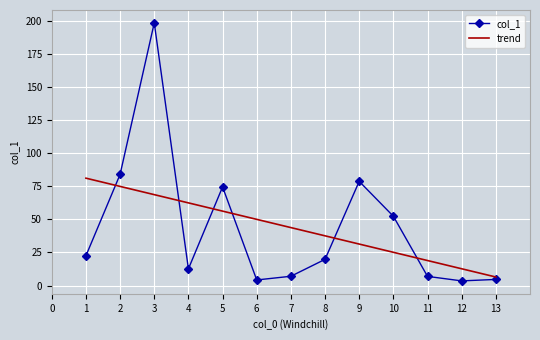

How many categories are shown in the chart?

13